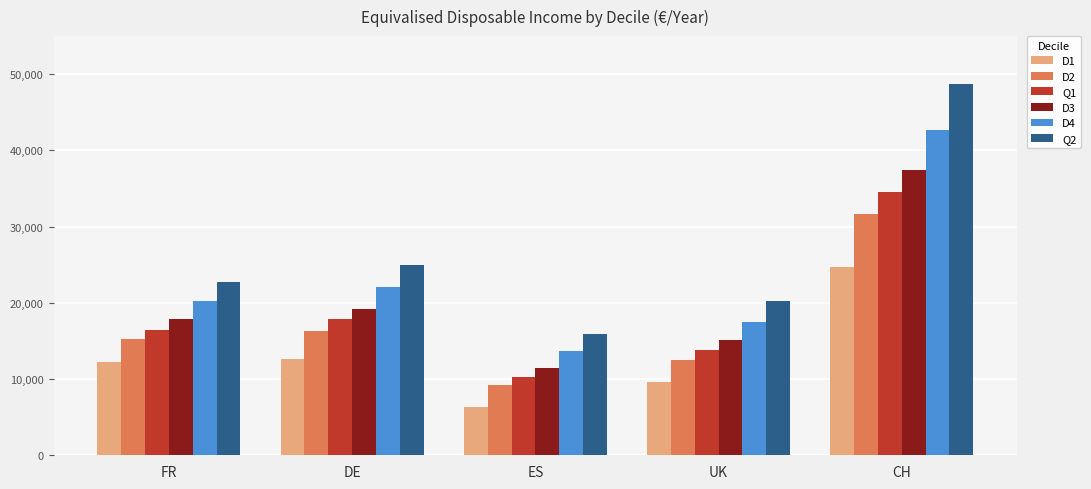

Does the chart contain stacked bars?

No